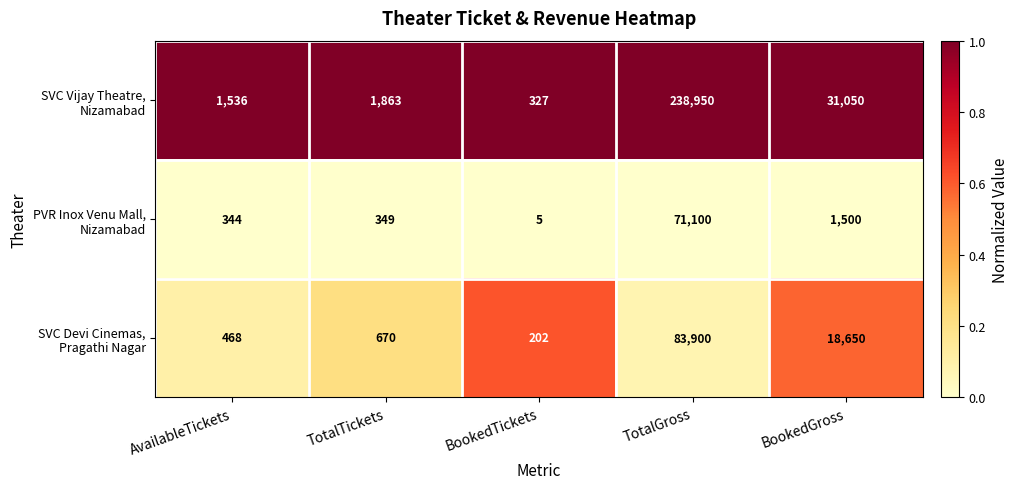

What is the spread (max minus min) of values at BookedTickets?

322